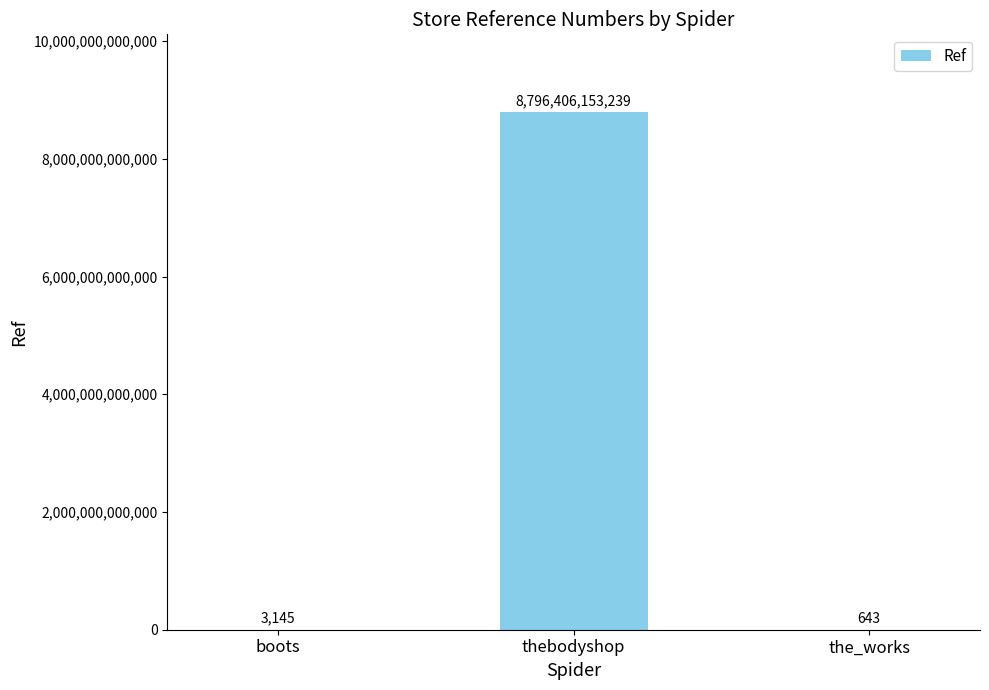

At which label is the value closest to 4398203076941?

boots